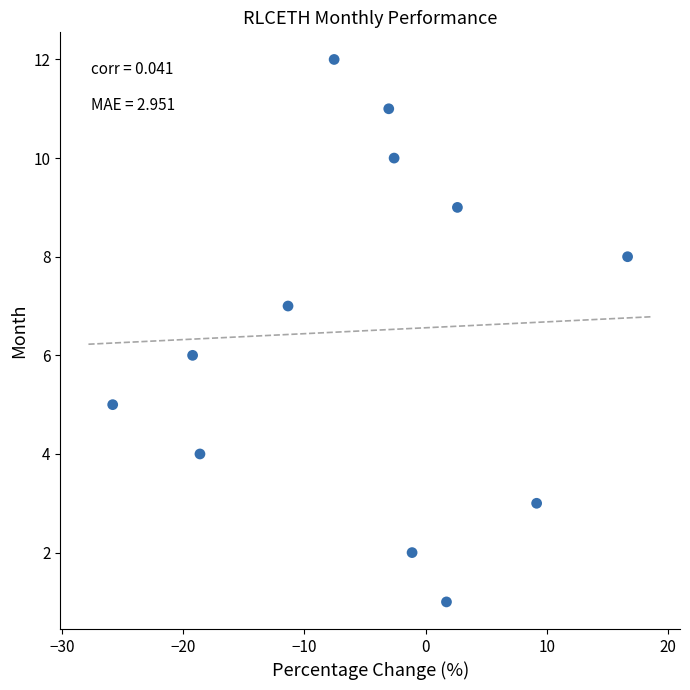

What is the range of Y values (max minus min)?

11